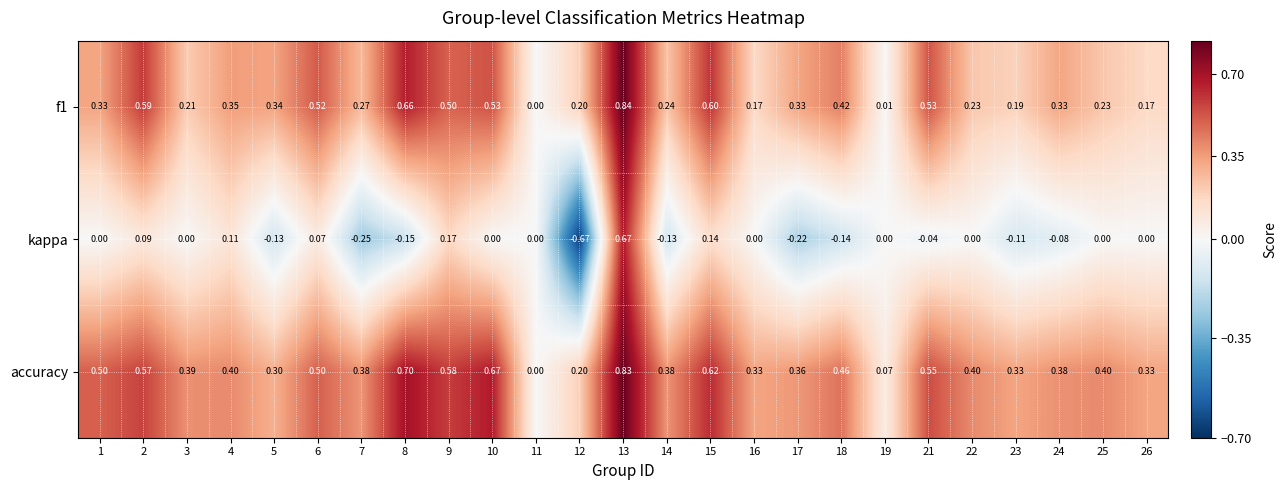

Between 9 and 10, which series saw the biggest shift?

kappa